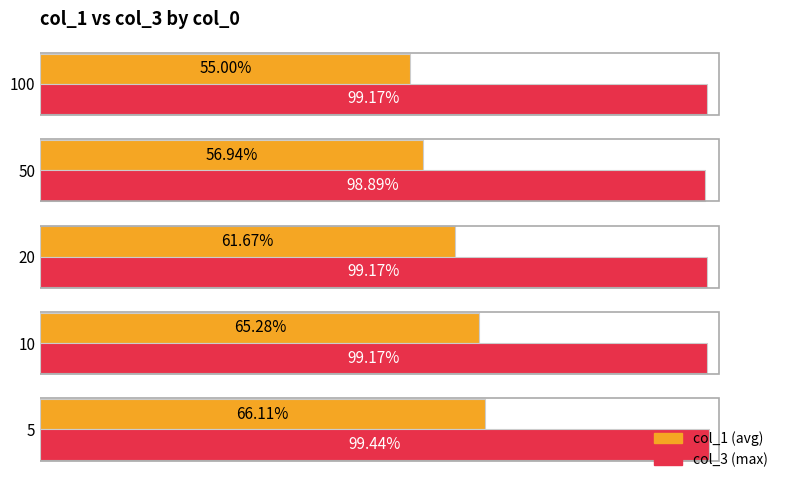

How many categories are shown in the chart?

5